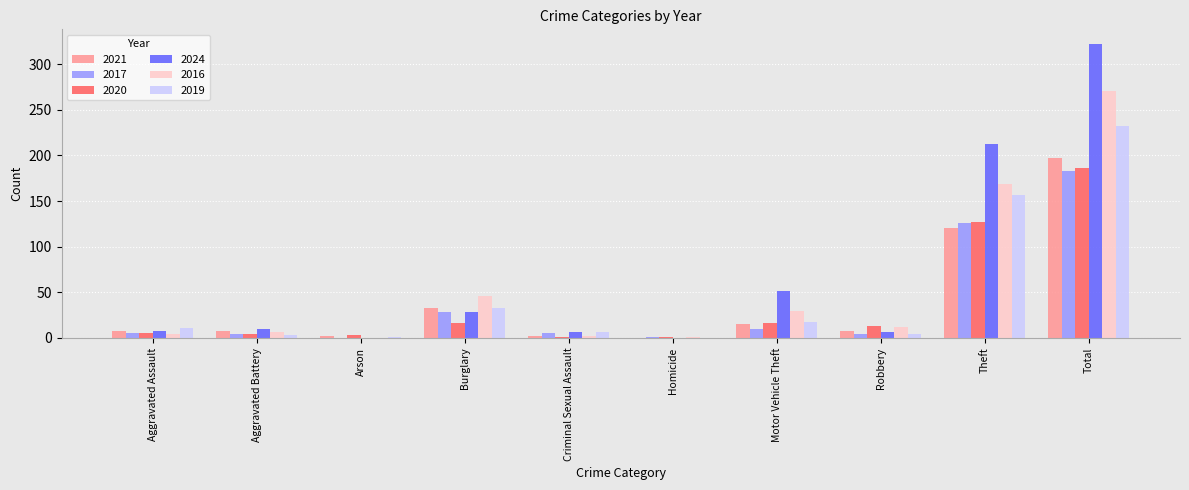

At which label is 2017 closest to 91?

Theft